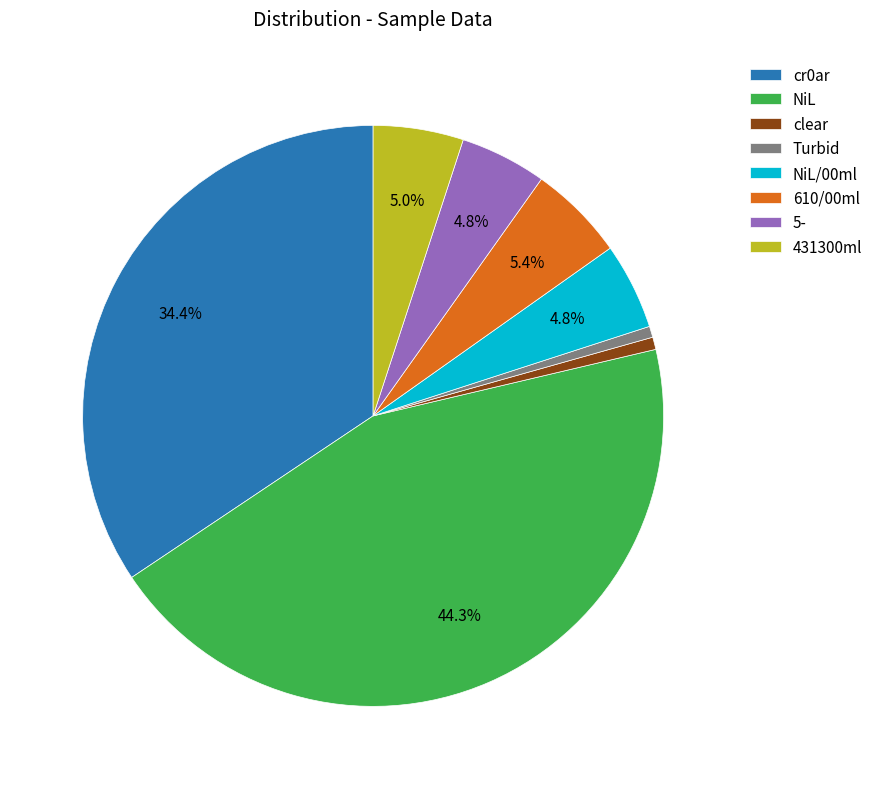

To the nearest percent, what percentage of the pie is NiL?

44%